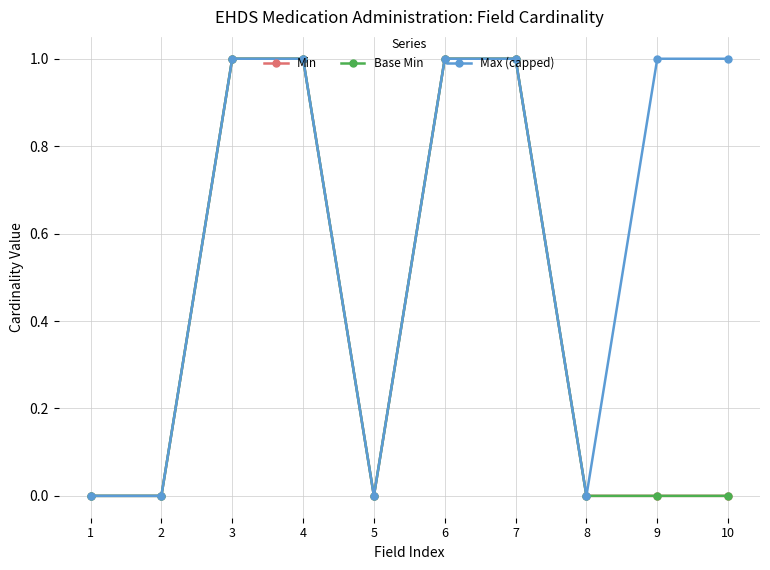

What is the total value across all series at 10?

1